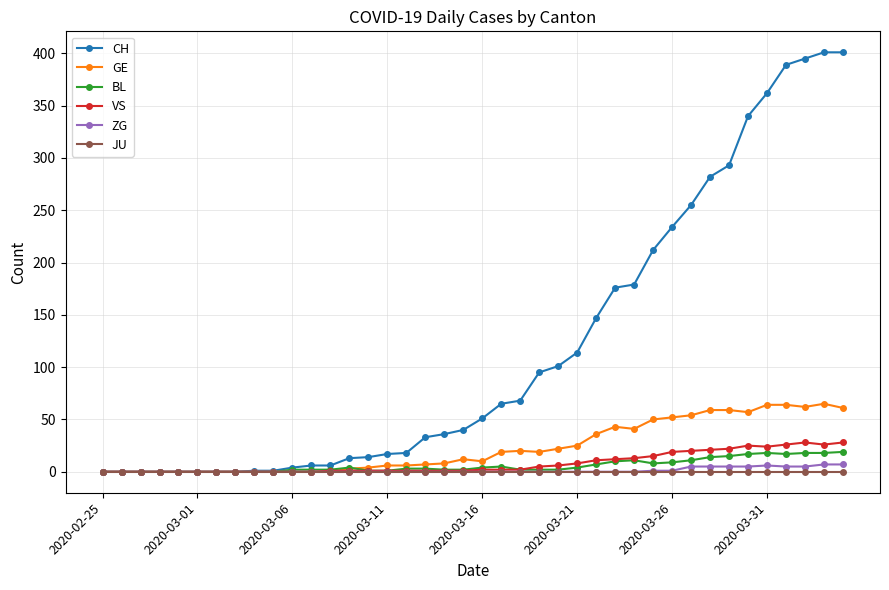

Which series has the largest total across all categories?

CH